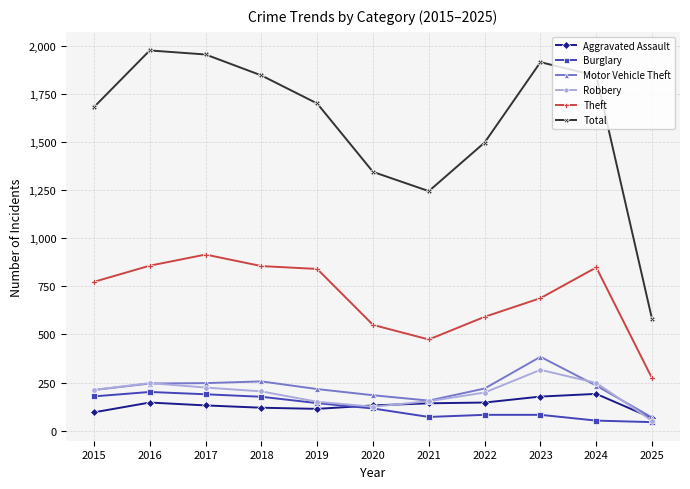

The value of Burglary at 2020 is 115. True or false?

True